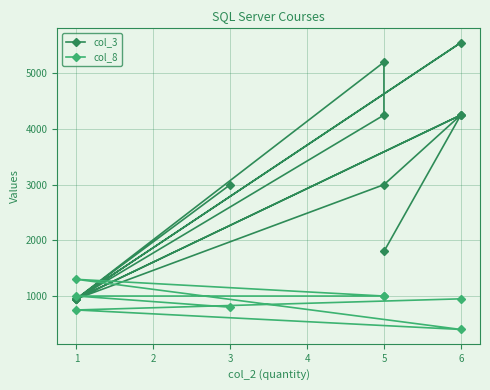

The col_8 series shows 1291.3 at 6. True or false?

False